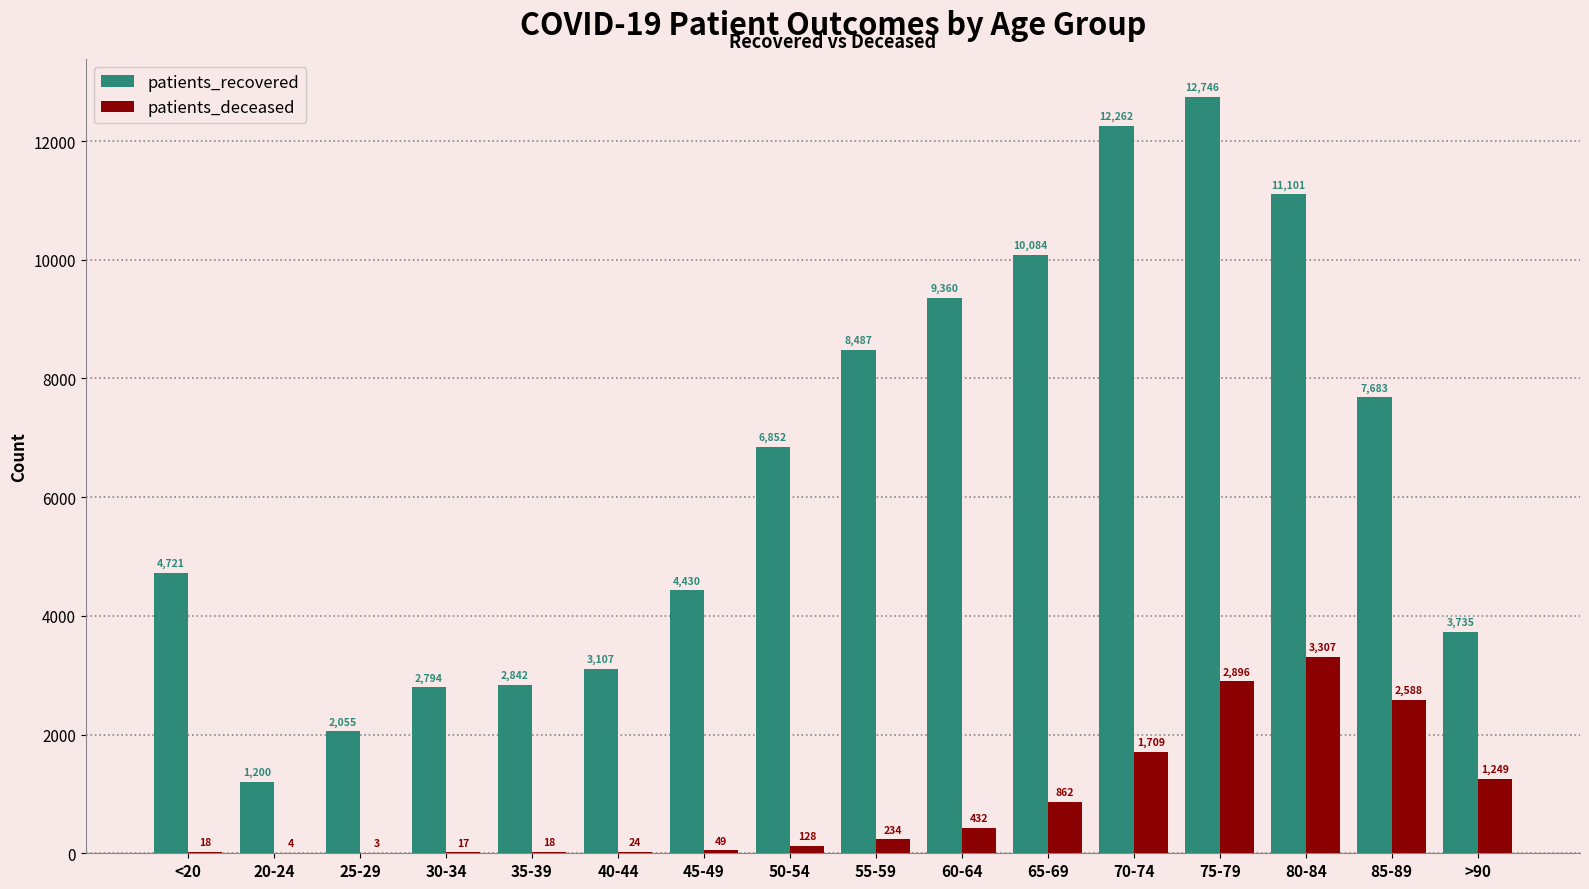

Is the value of patients_recovered at 65-69 greater than the value of patients_deceased at 30-34?

Yes